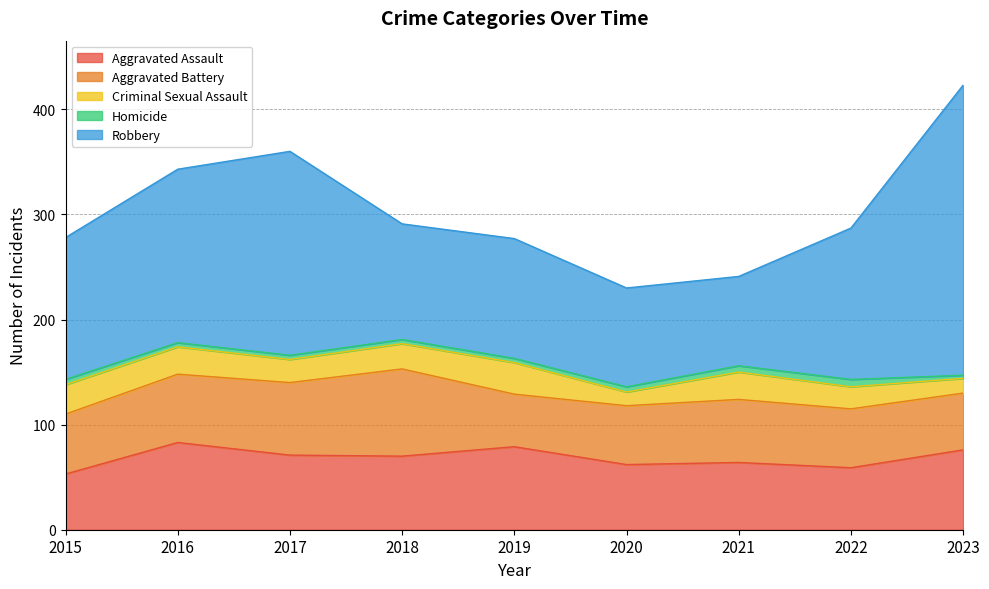

What are all the series names shown in the legend?

Aggravated Assault, Aggravated Battery, Criminal Sexual Assault, Homicide, Robbery